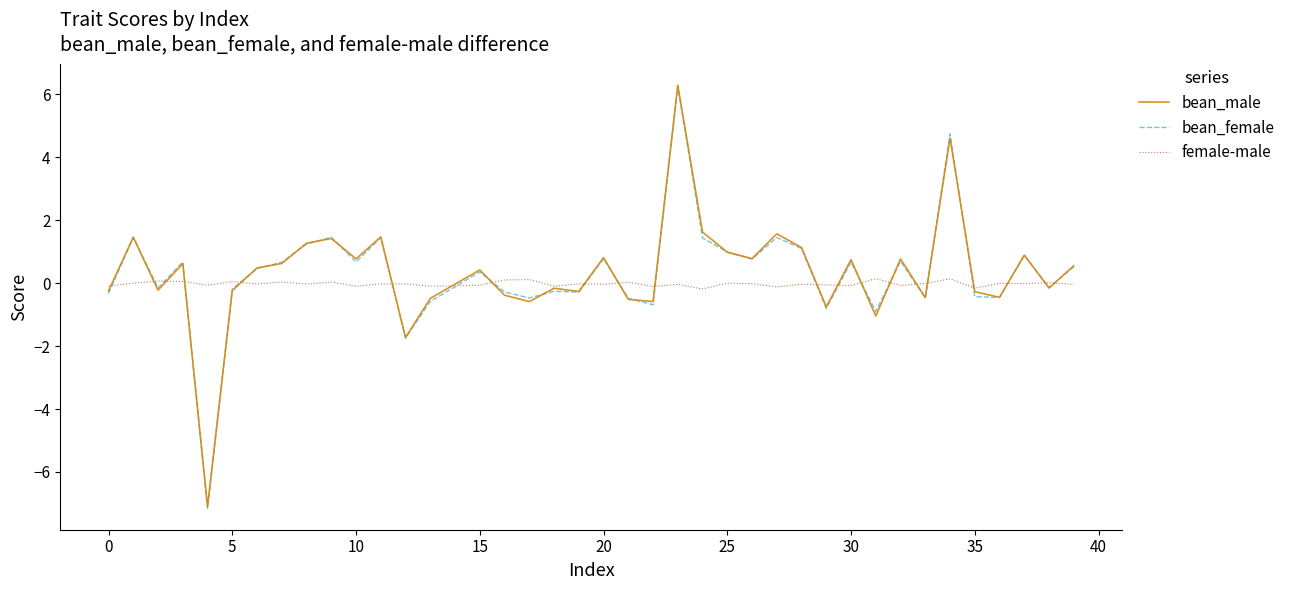

What is the maximum value shown in the chart?

6.3